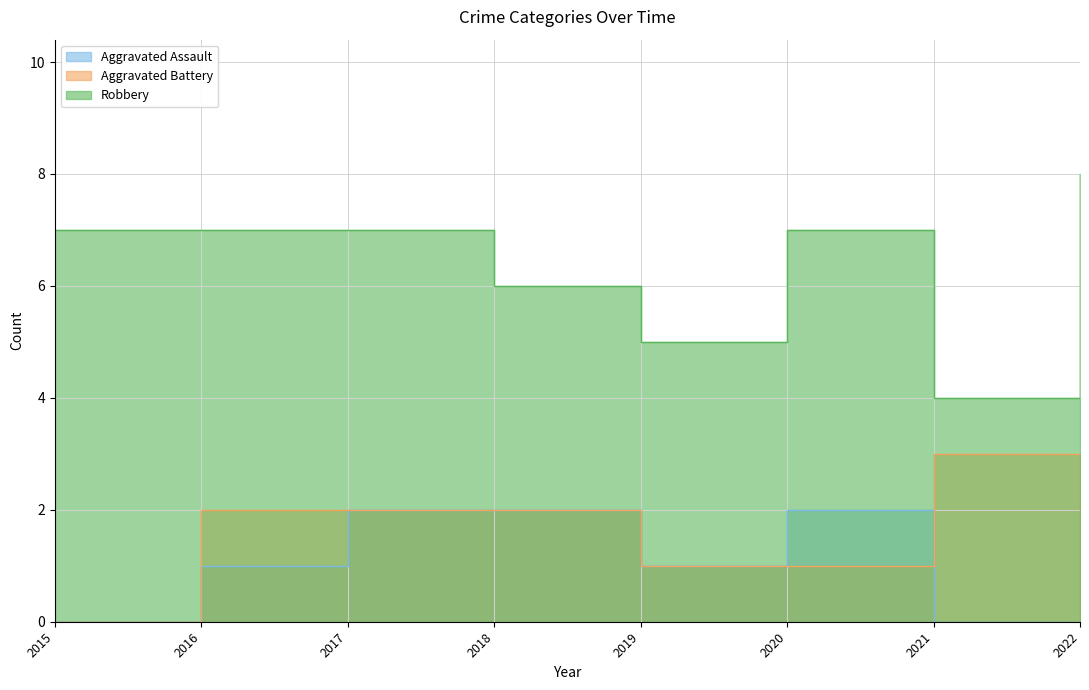

What are all the series names shown in the legend?

Aggravated Assault, Aggravated Battery, Robbery